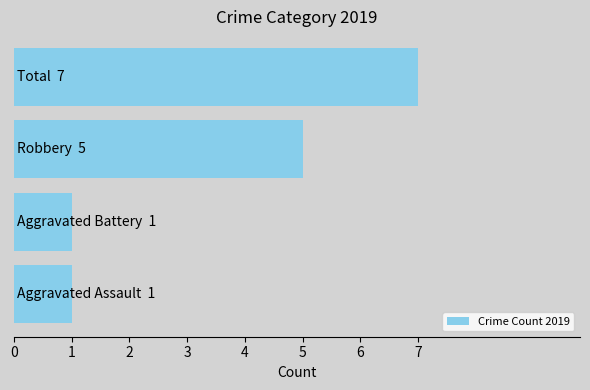

What is the greatest value displayed?

7